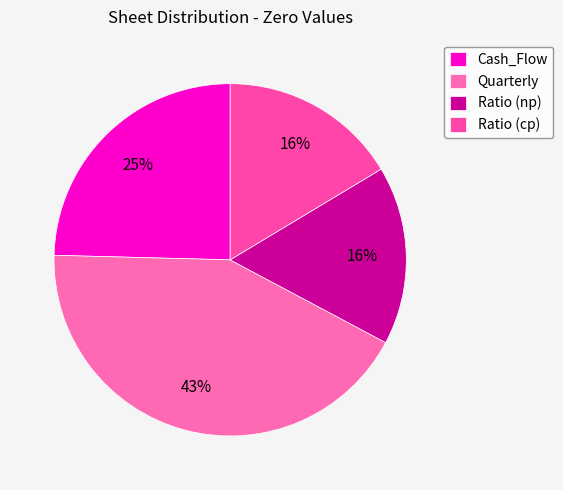

How many segments does this pie chart have?

4